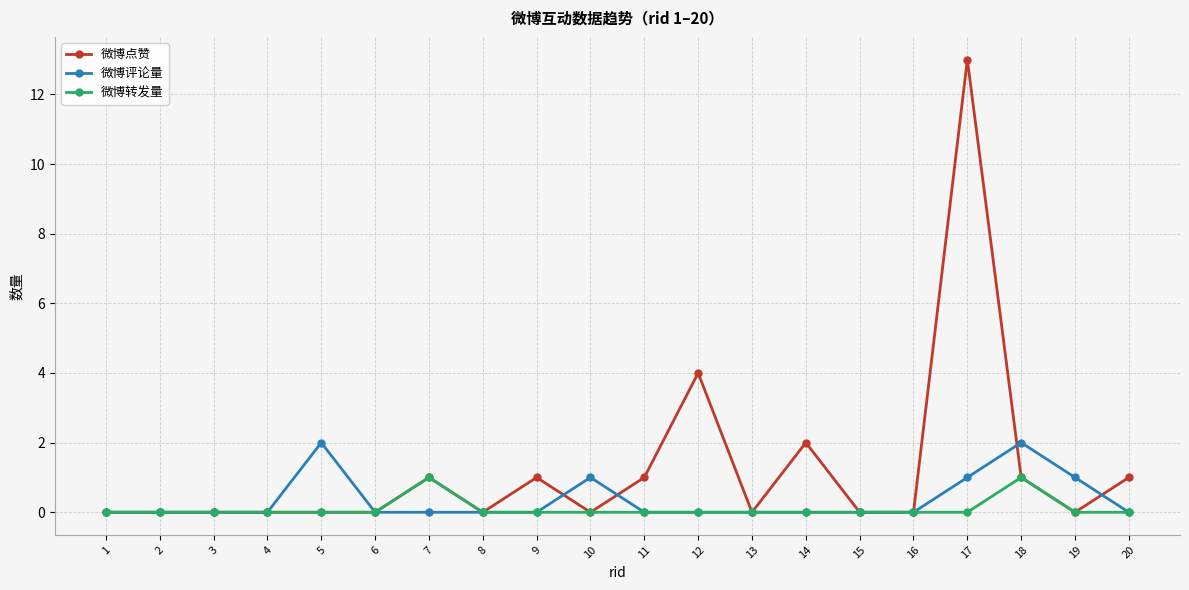

The value of 微博点赞 at 15 is -7. True or false?

False